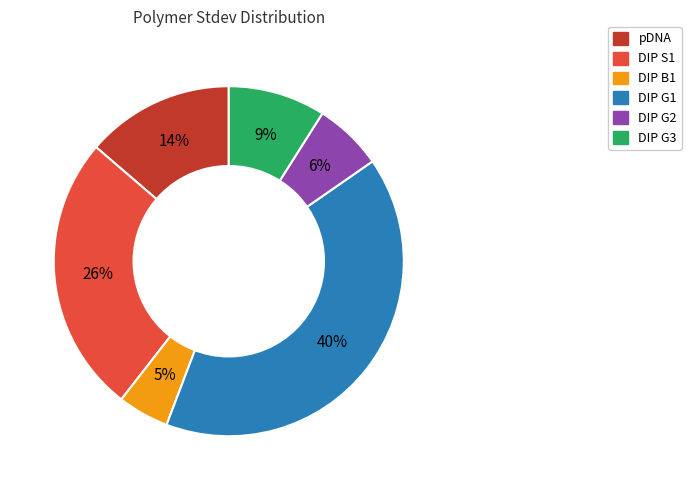

To the nearest percent, what is the difference between the DIP S1 and DIP B1 slice percentages?

21%